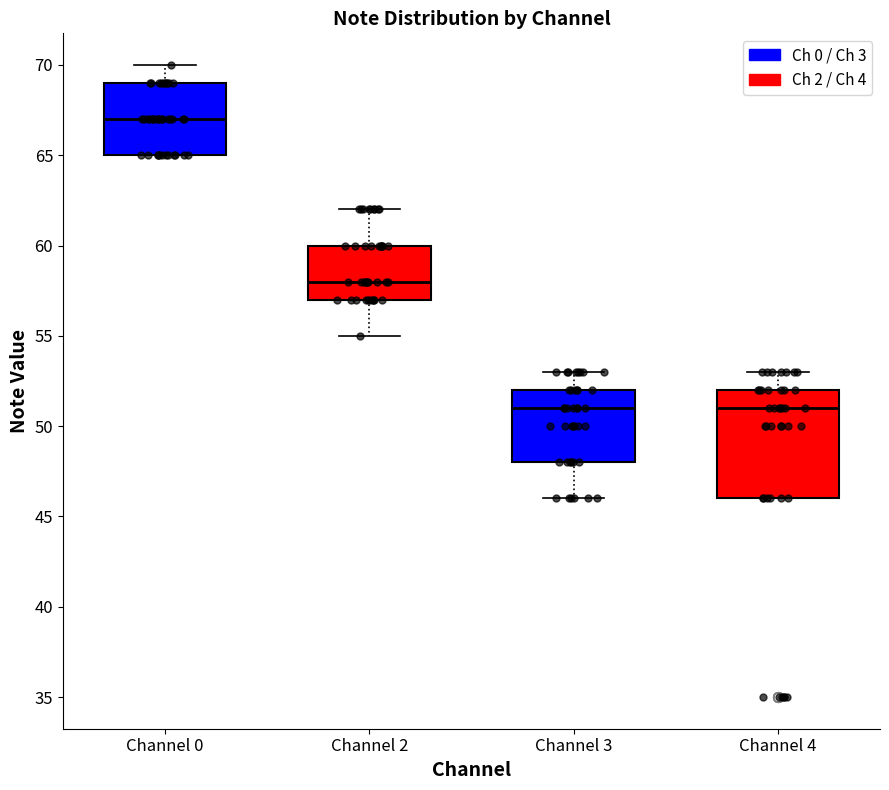

Reading left to right, transcribe this box plot: for each box, give where its median line is, the range the box spans, and where its two whiskers end, as read against the y-axis. The values are not printed on the chart, so give them approximately, as read against the axis.

Channel 0: median 67, box 65 to 69, whiskers 65 to 70
Channel 2: median 58, box 57 to 60, whiskers 55 to 62
Channel 3: median 51, box 48 to 52, whiskers 46 to 53
Channel 4: median 51, box 46 to 52, whiskers 46 to 53